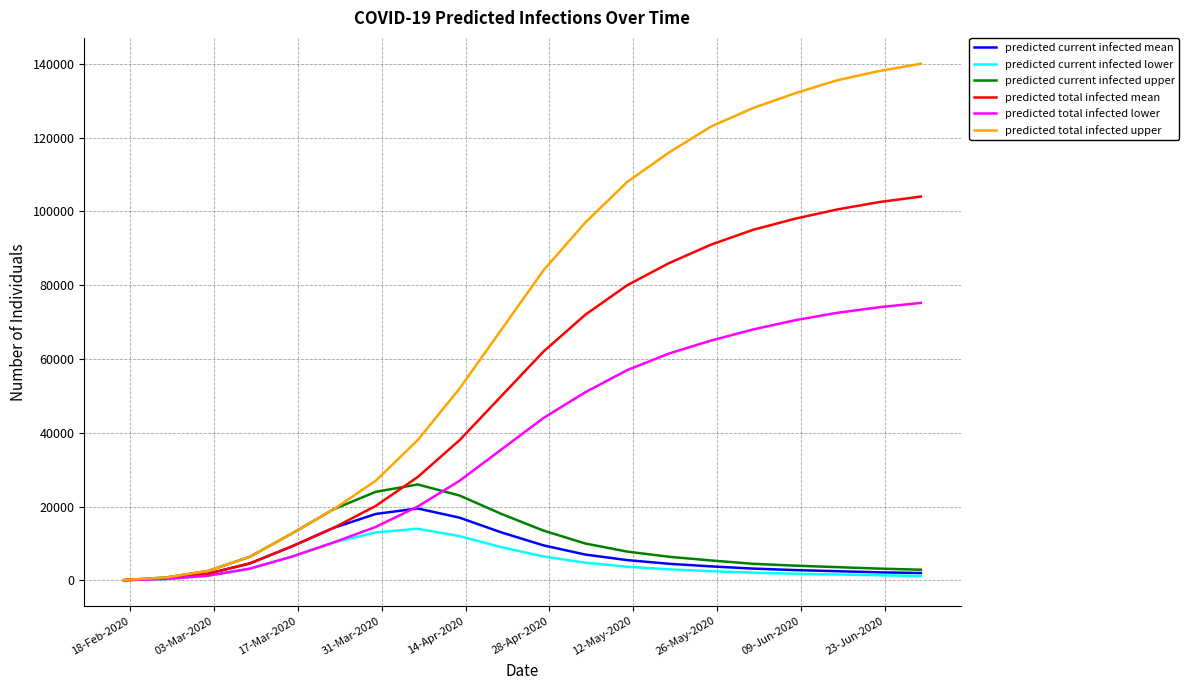

Which series has the largest total across all categories?

predicted total infected upper